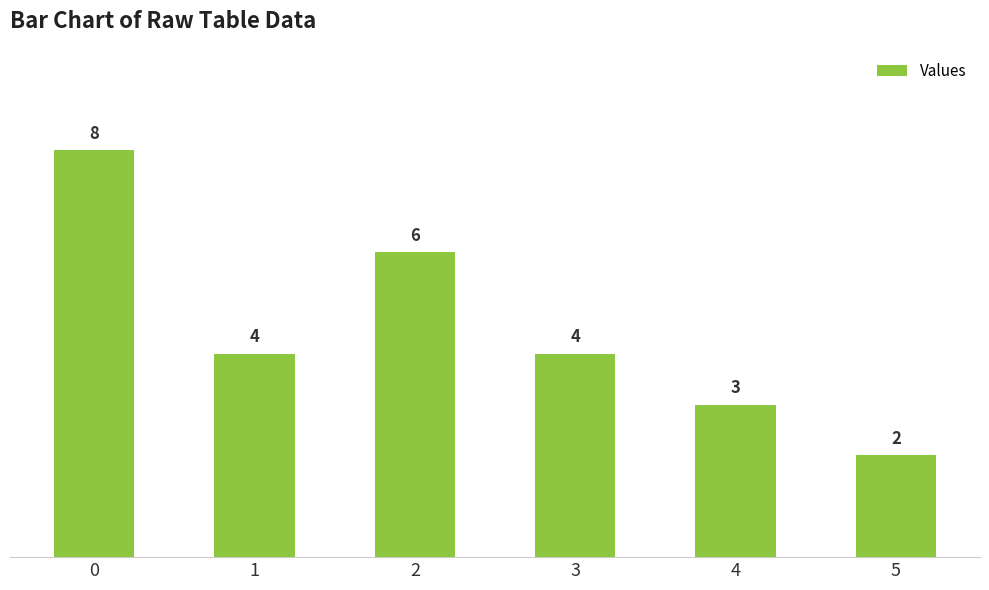

Are the bars horizontal?

No